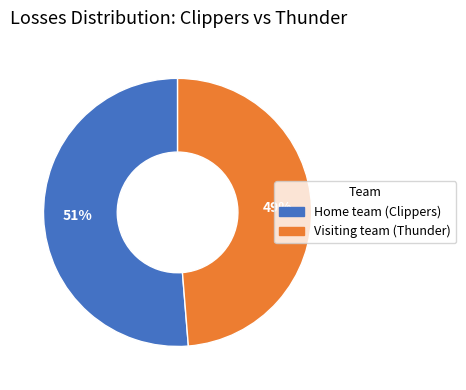

What percentage is the Visiting team (Thunder) slice, to the nearest percent?

49%